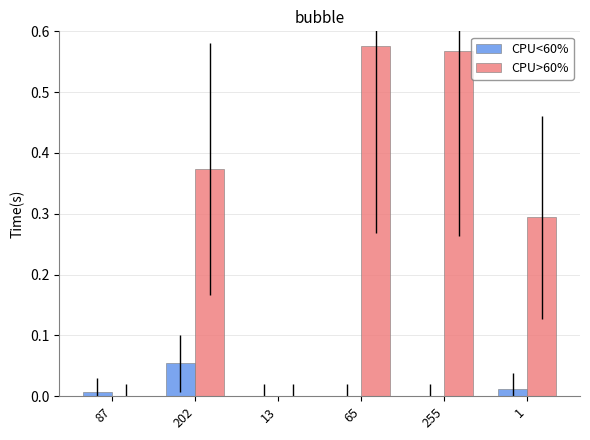

The value of CPU>60% at 255 is 0.8. True or false?

False